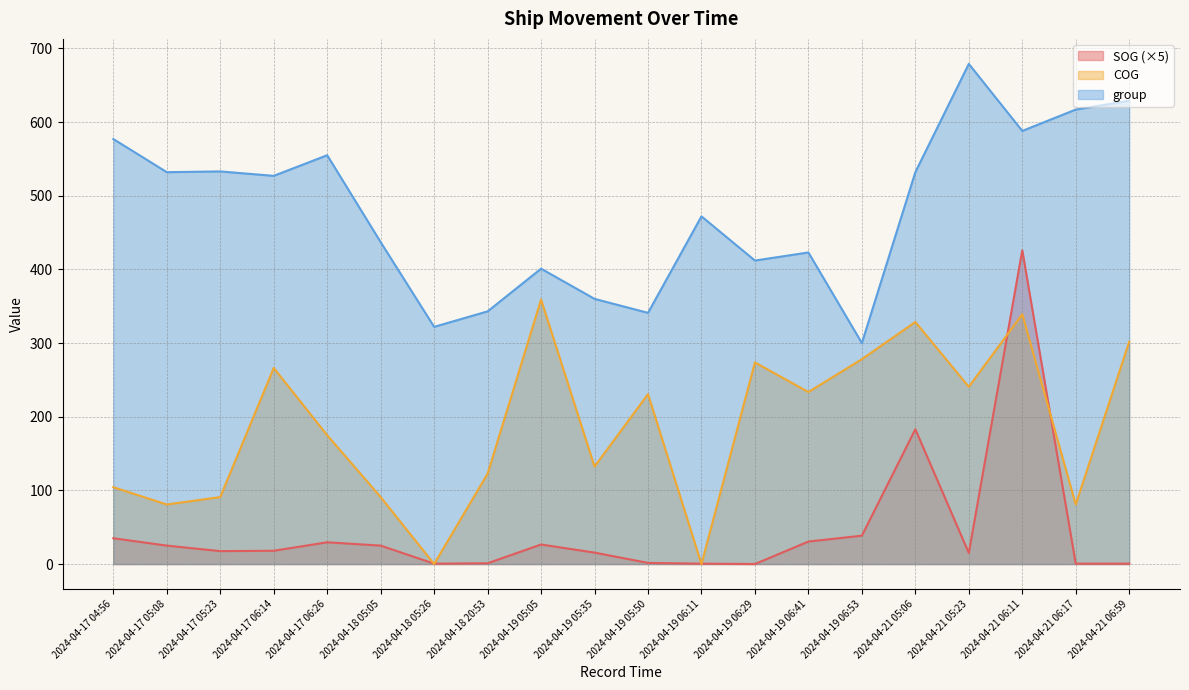

Does the chart have visible grid lines?

Yes